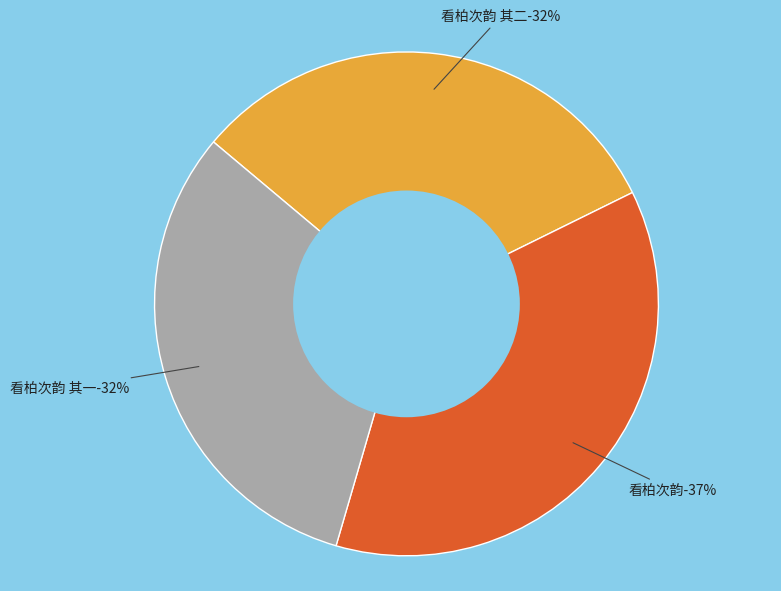

How many segments does this pie chart have?

3